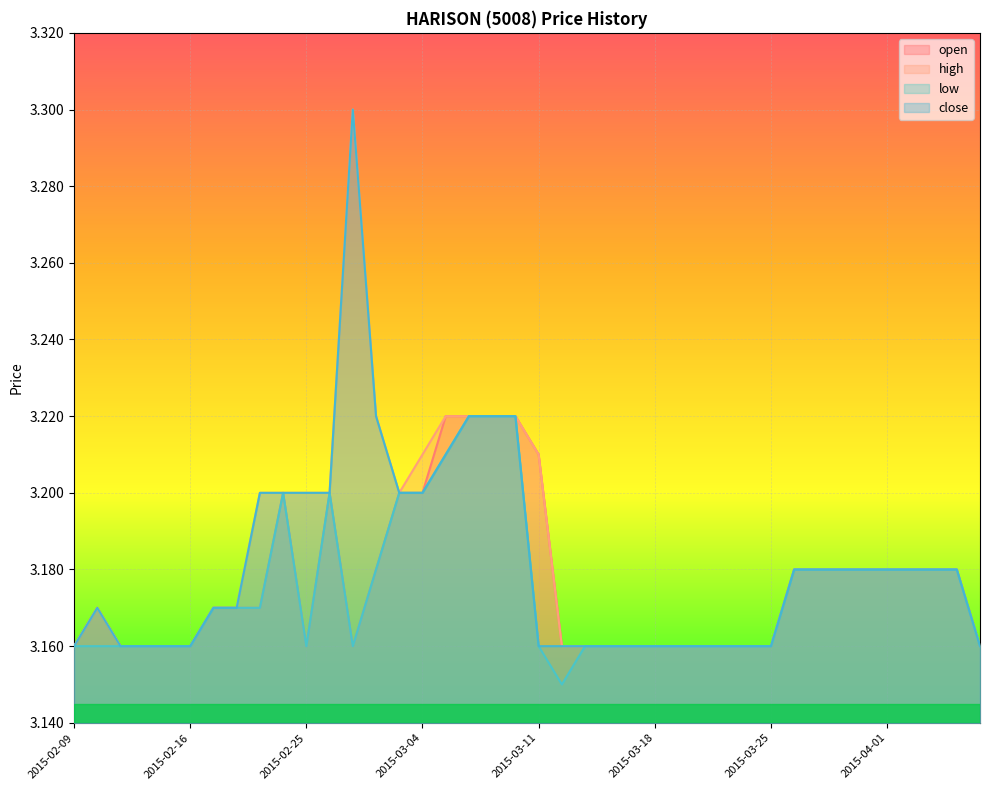

What is the label of the 8th point from the left?

2015-02-18